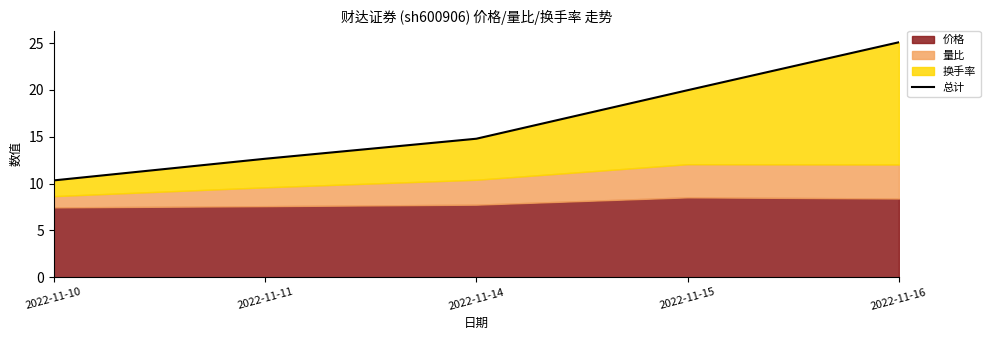

Reading left to right, what are all the values shown in this chart?

2022-11-10=10.3	2022-11-11=12.6	2022-11-14=14.8	2022-11-15=20.0	2022-11-16=25.1